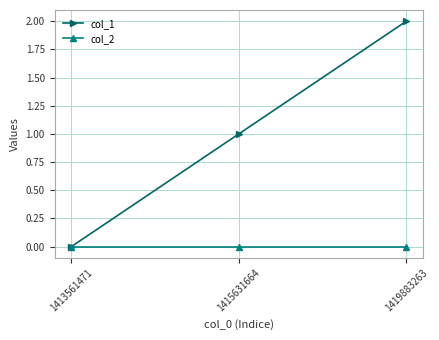

How many distinct data groups are displayed?

2